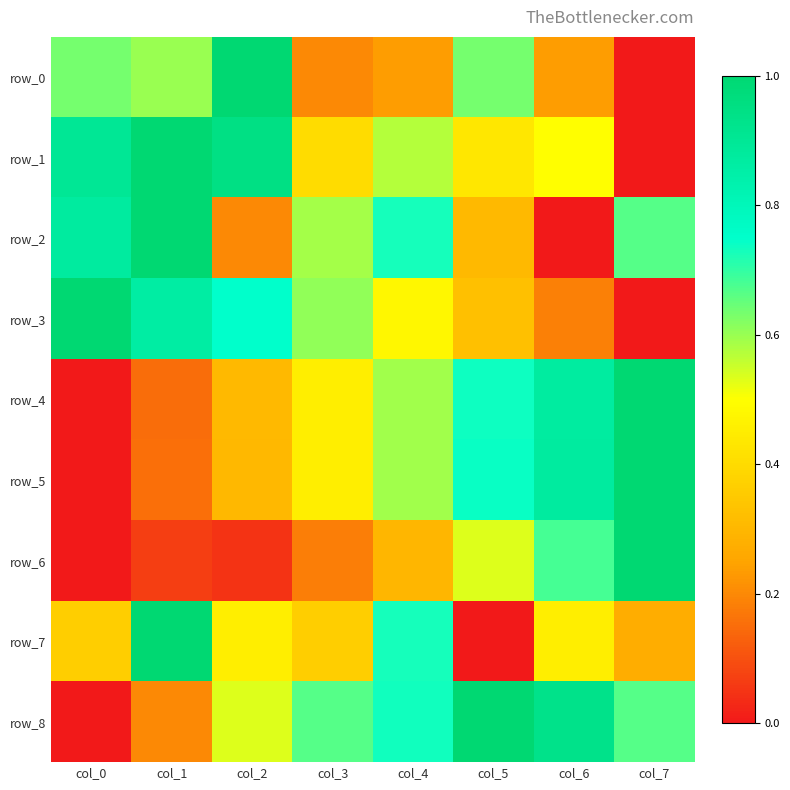

What is the sum of all row_5 values?

4.1